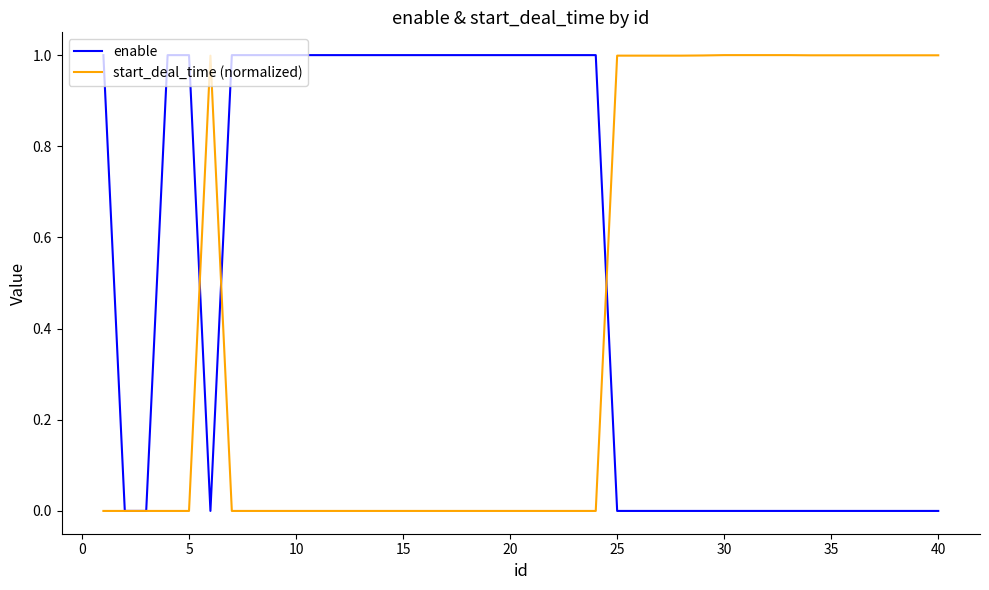

List the series in order of their overall mean, lowest first.

start_deal_time (normalized), enable